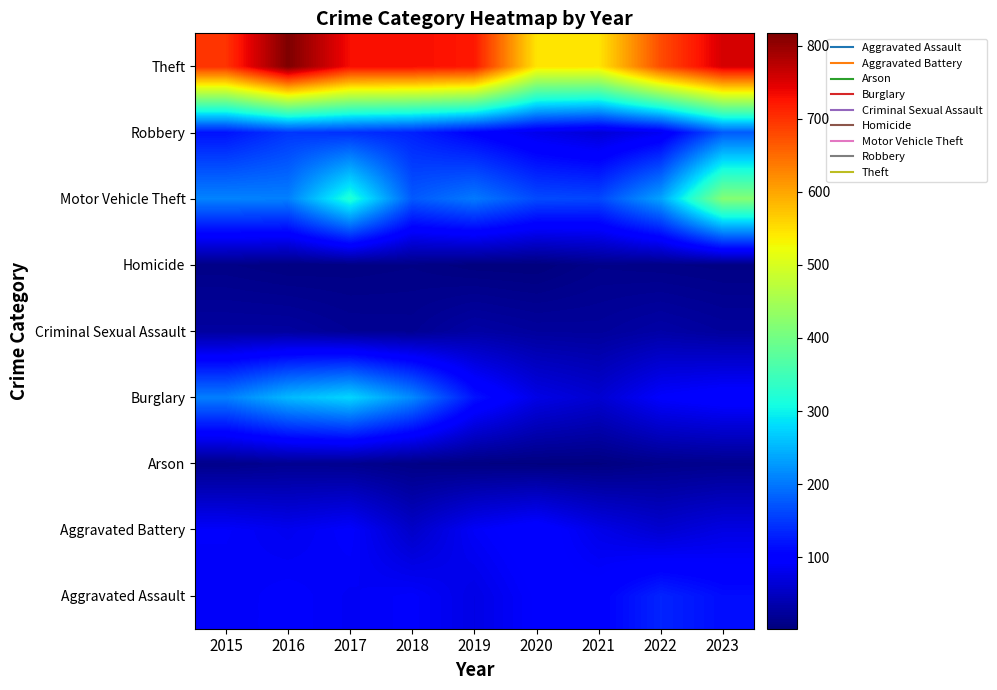

Reading right to left, list all the values displayed in this chart.

Aggravated Assault: 2023=114	2022=133	2021=101	2020=96	2019=75	2018=93	2017=87	2016=94	2015=88
Aggravated Battery: 2023=74	2022=61	2021=78	2020=105	2019=89	2018=55	2017=94	2016=83	2015=92
Arson: 2023=13	2022=11	2021=4	2020=4	2019=5	2018=8	2017=14	2016=16	2015=11
Burglary: 2023=104	2022=94	2021=61	2020=76	2019=119	2018=215	2017=276	2016=253	2015=206
Criminal Sexual Assault: 2023=24	2022=31	2021=23	2020=24	2019=30	2018=17	2017=18	2016=26	2015=26
Homicide: 2023=7	2022=9	2021=11	2020=2	2019=3	2018=8	2017=6	2016=5	2015=9
Motor Vehicle Theft: 2023=418	2022=235	2021=161	2020=164	2019=202	2018=176	2017=321	2016=207	2015=210
Robbery: 2023=177	2022=85	2021=65	2020=80	2019=103	2018=131	2017=143	2016=148	2015=119
Theft: 2023=755	2022=677	2021=545	2020=546	2019=722	2018=731	2017=731	2016=817	2015=699